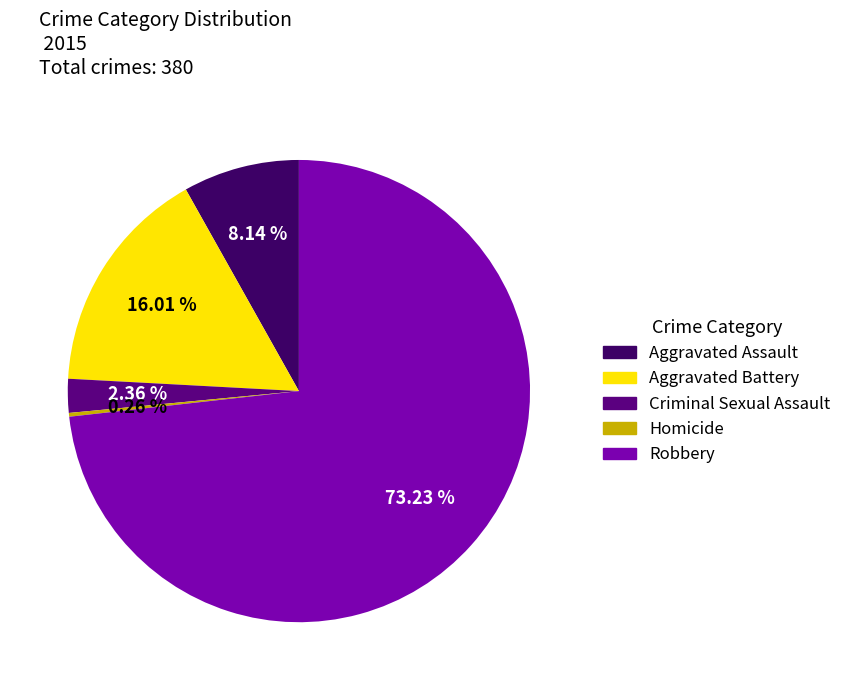

To the nearest percent, what portion does Aggravated Battery represent?

16%